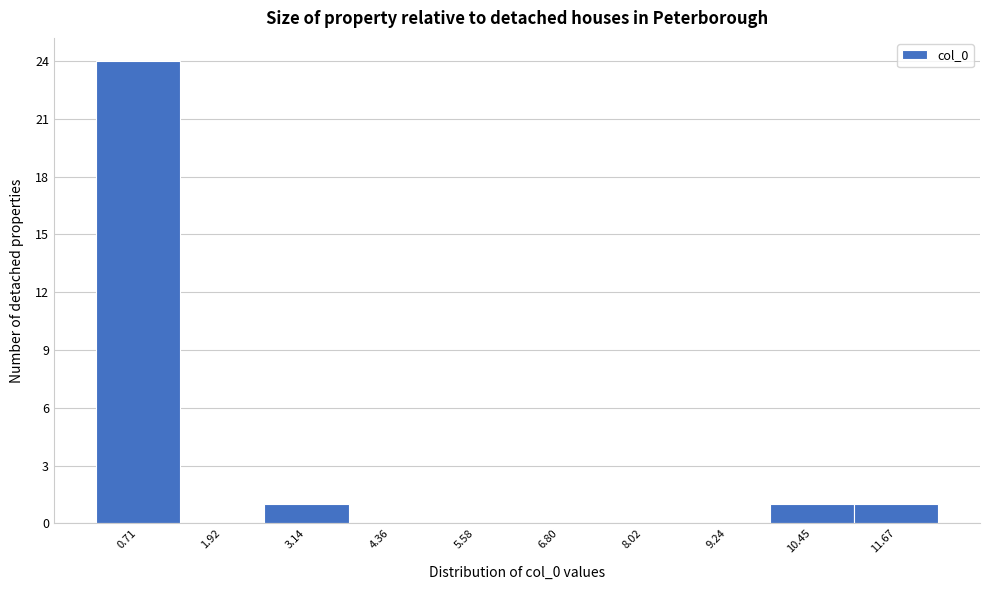

Reading left to right, extract all data points from this chart.

0.71=24	1.92=0	3.14=1	4.36=0	5.58=0	6.80=0	8.02=0	9.24=0	10.45=1	11.67=1